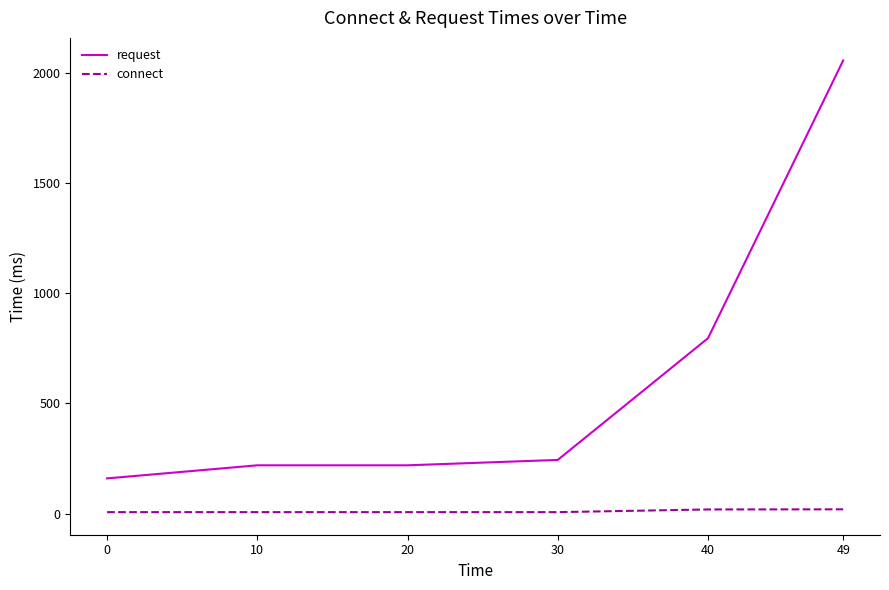

Rank the series at 40 from highest to lowest value.

request, connect